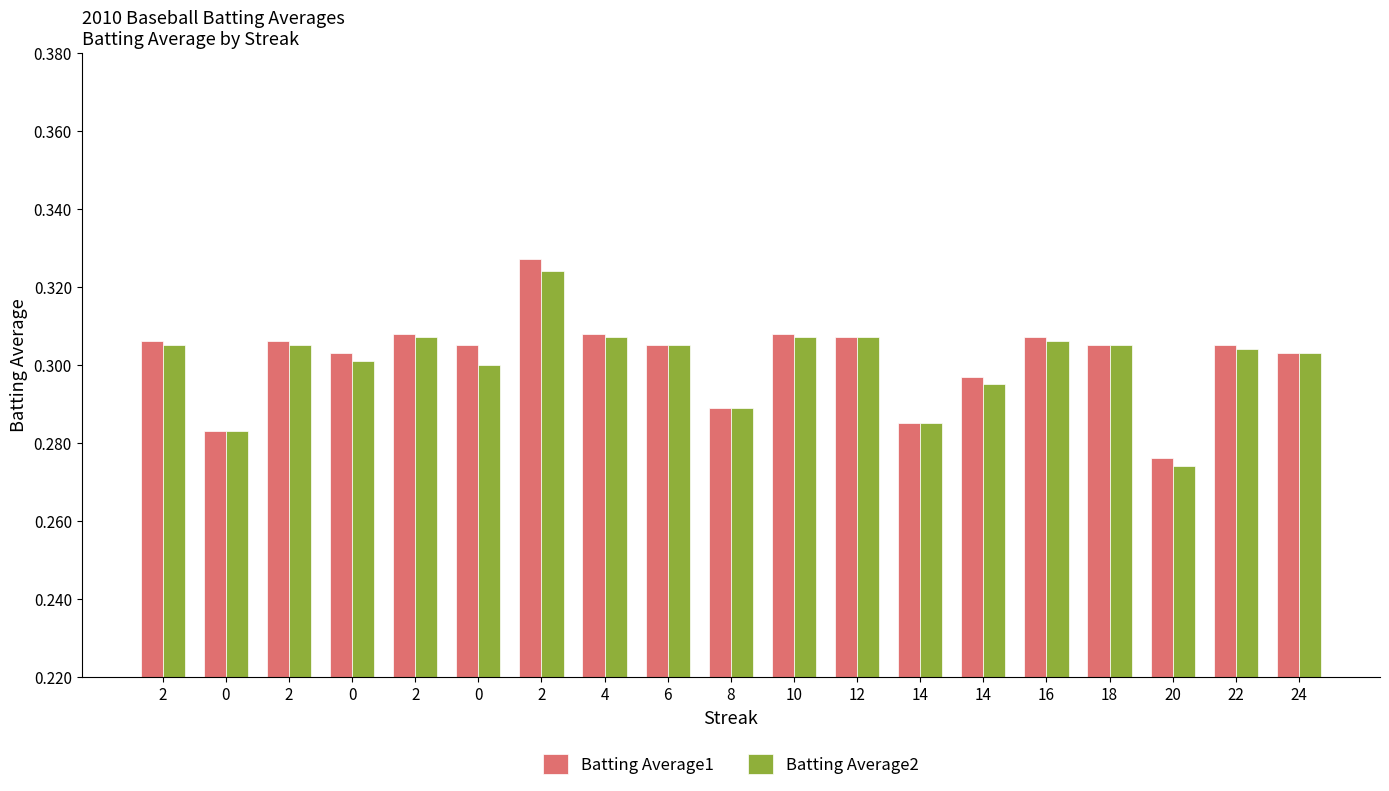

What are all the series names shown in the legend?

Batting Average1, Batting Average2